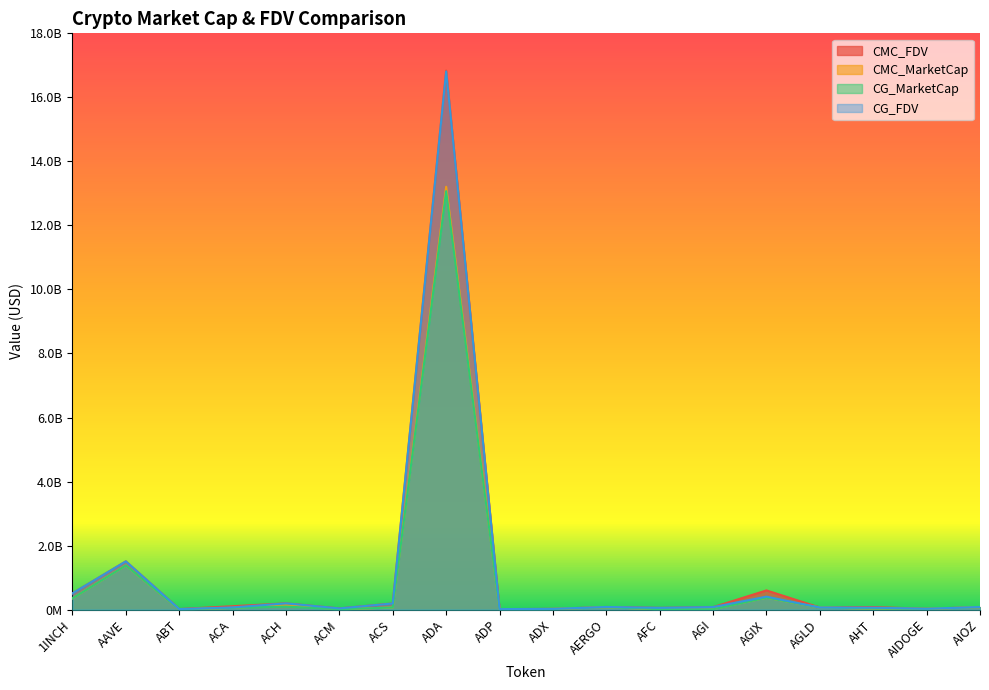

True or false: CG_FDV has a value of 26222894.0 at AIDOGE.

True